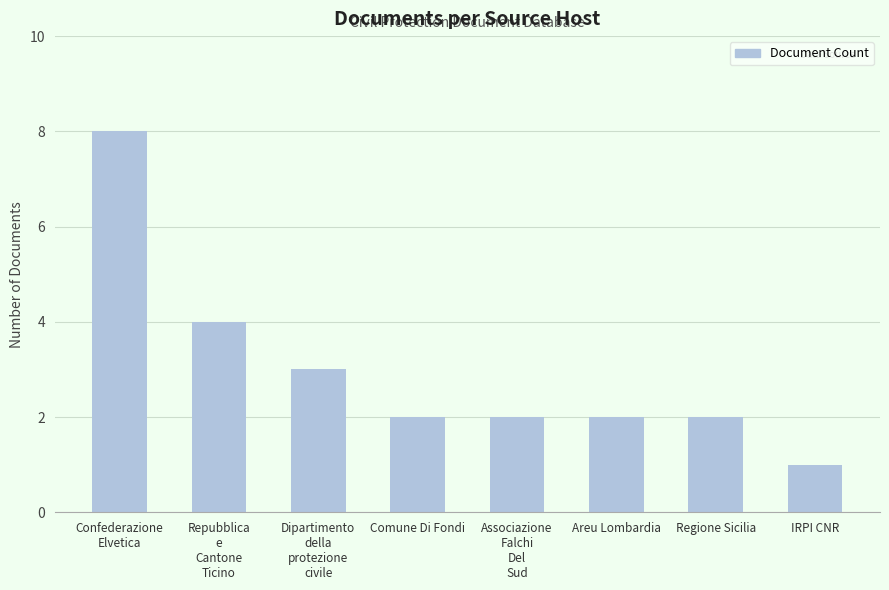

Is it true that the value at Areu Lombardia is 2?

True